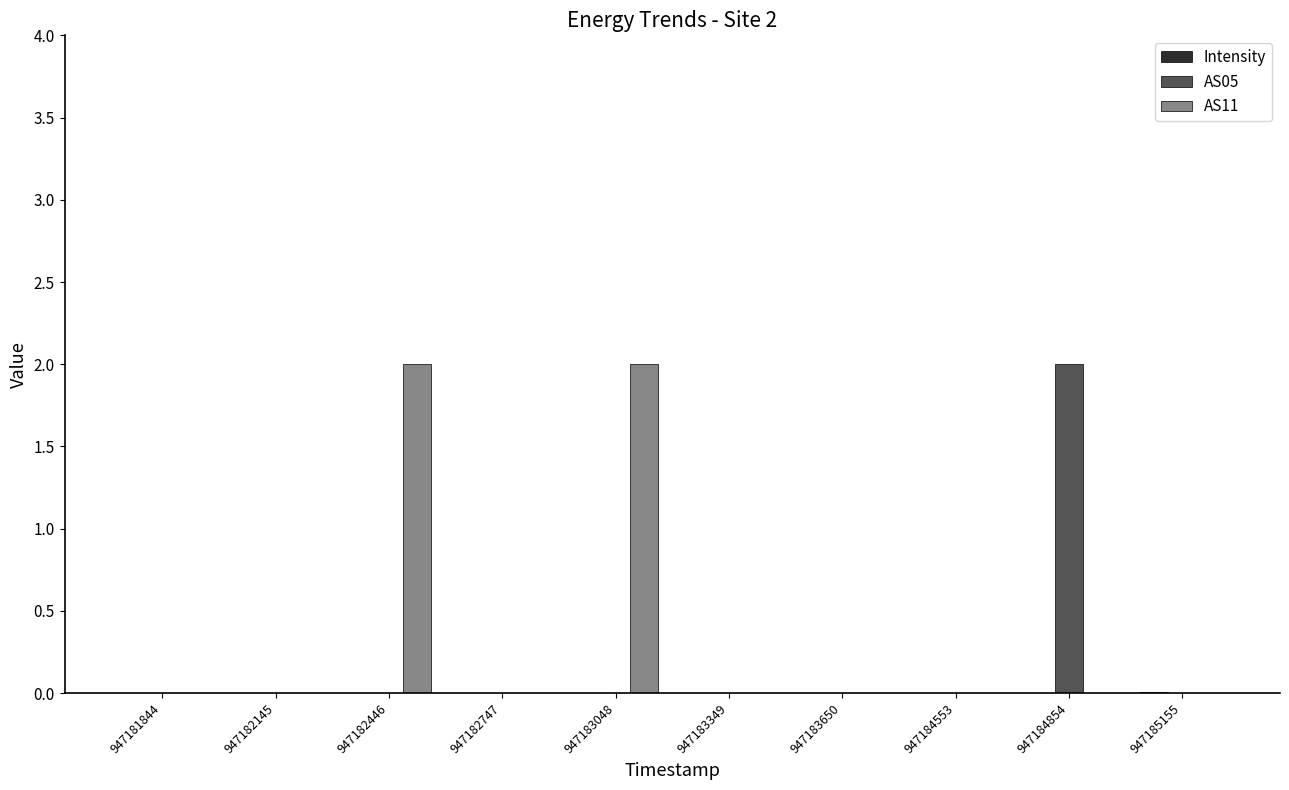

Is it true that AS11 equals 0.0 at 947184553?

True